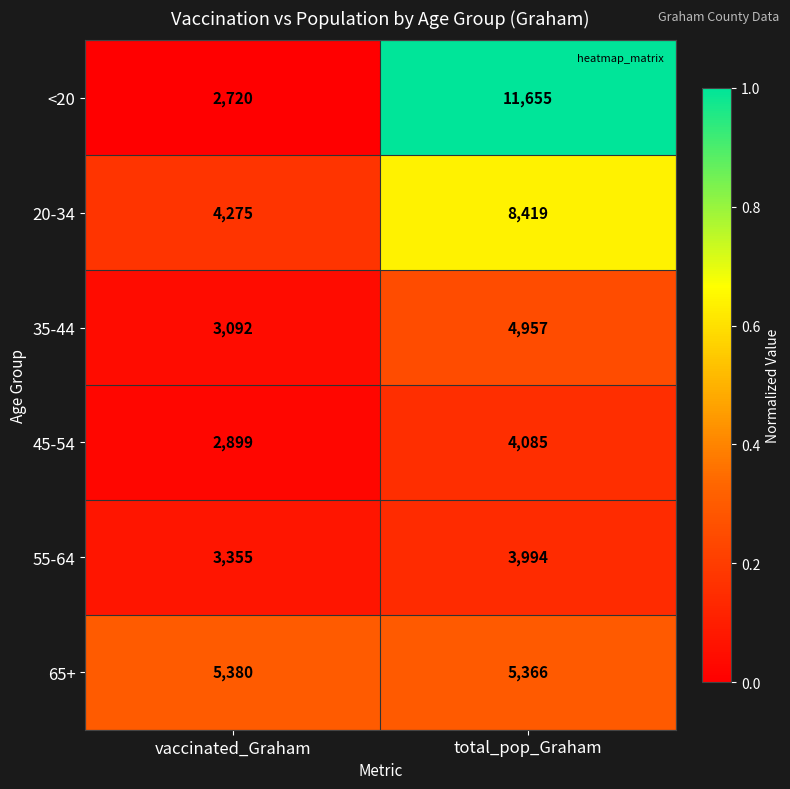

What is the difference between the maximum and minimum values in the <20 series?

8935